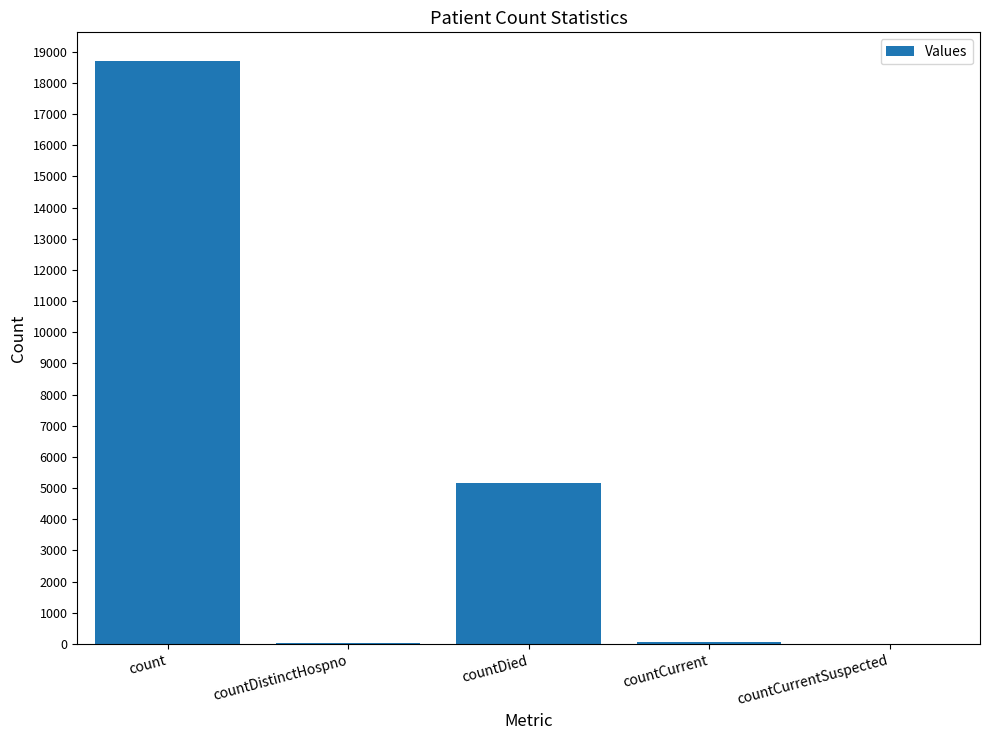

How many categories are shown in the chart?

5